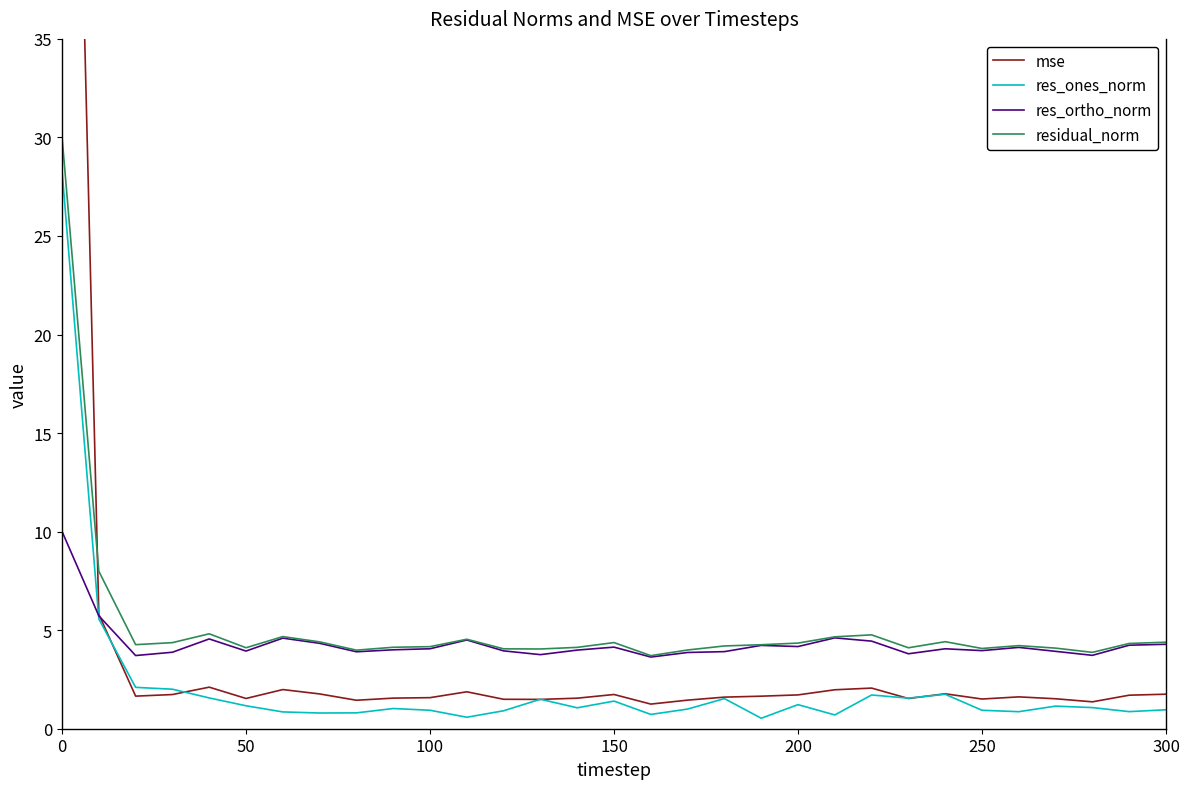

At how many categories does at least one series exceed 27?

1